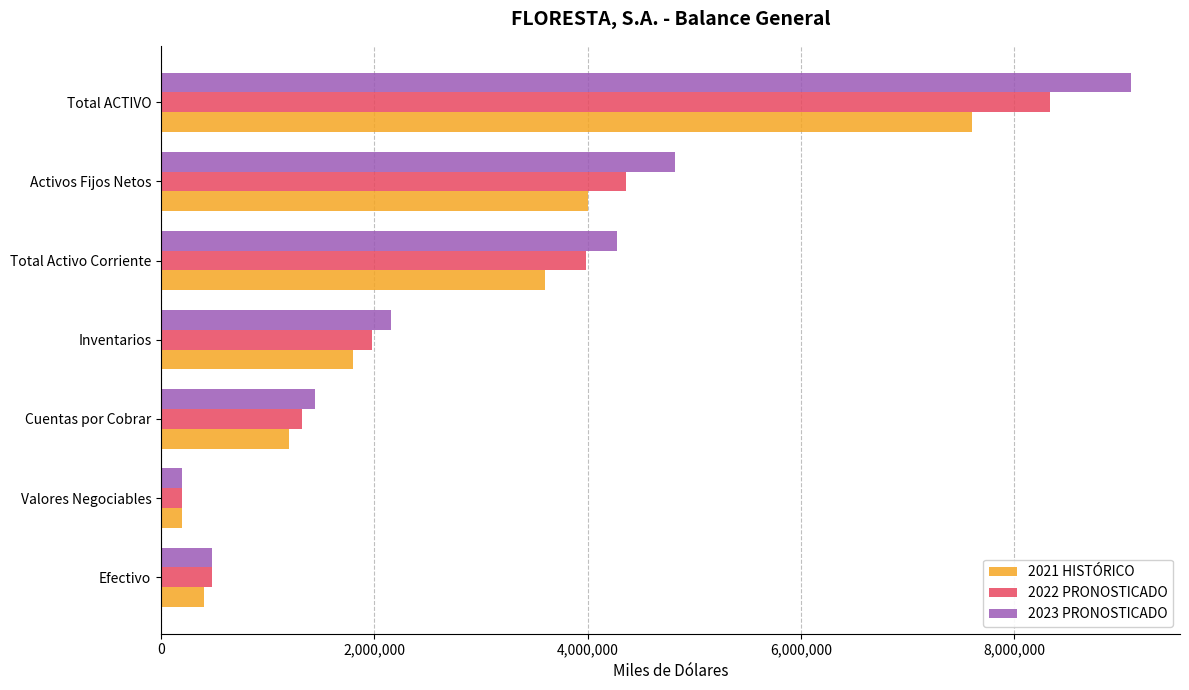

The value of 2022 PRONOSTICADO at Cuentas por Cobrar is 2032305. True or false?

False